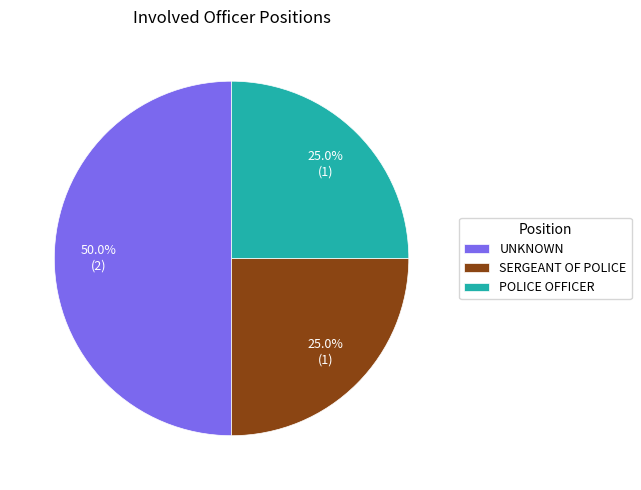

Is SERGEANT OF POLICE the majority of the pie?

No